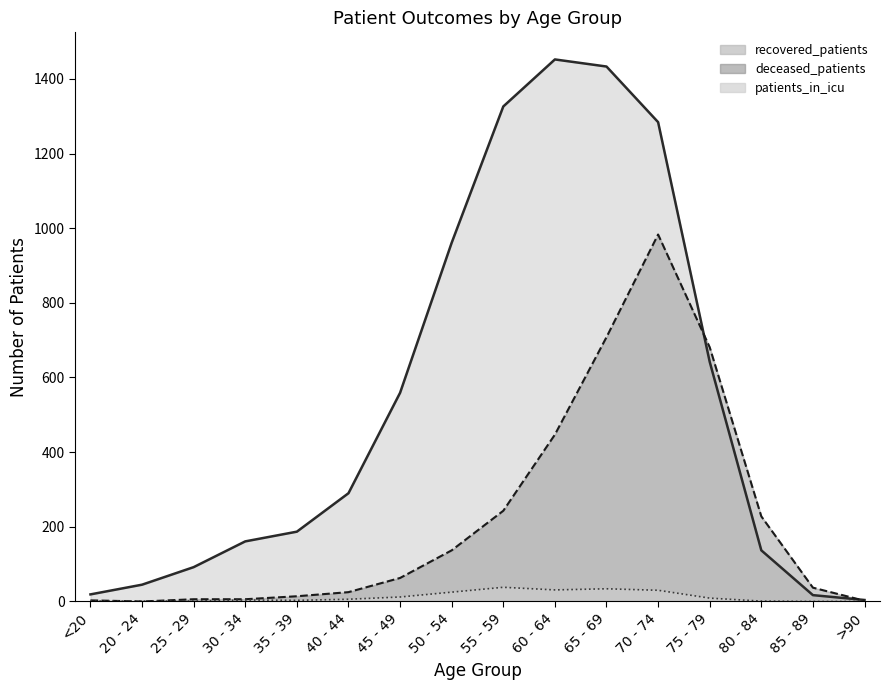

Reading right to left, what are all the values shown in this chart?

recovered_patients: >90=4	85 - 89=17	80 - 84=137	75 - 79=642	70 - 74=1284	65 - 69=1433	60 - 64=1452	55 - 59=1326	50 - 54=961	45 - 49=559	40 - 44=290	35 - 39=187	30 - 34=161	25 - 29=92	20 - 24=45	<20=19
deceased_patients: >90=2	85 - 89=37	80 - 84=228	75 - 79=681	70 - 74=983	65 - 69=708	60 - 64=447	55 - 59=243	50 - 54=137	45 - 49=63	40 - 44=25	35 - 39=14	30 - 34=6	25 - 29=6	20 - 24=0	<20=3
patients_in_icu: >90=0	85 - 89=0	80 - 84=1	75 - 79=9	70 - 74=30	65 - 69=34	60 - 64=31	55 - 59=38	50 - 54=25	45 - 49=12	40 - 44=6	35 - 39=3	30 - 34=4	25 - 29=1	20 - 24=1	<20=1